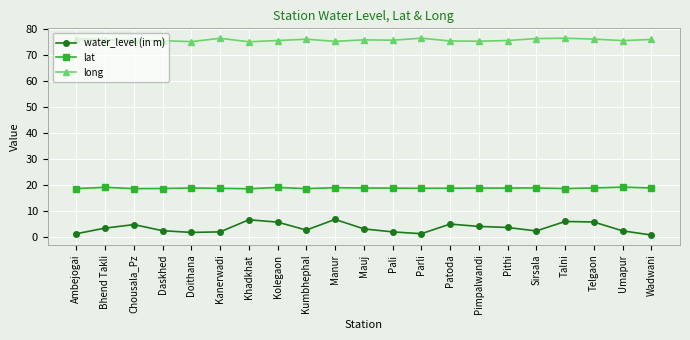

Which series has the largest range (max minus min)?

water_level (in m)